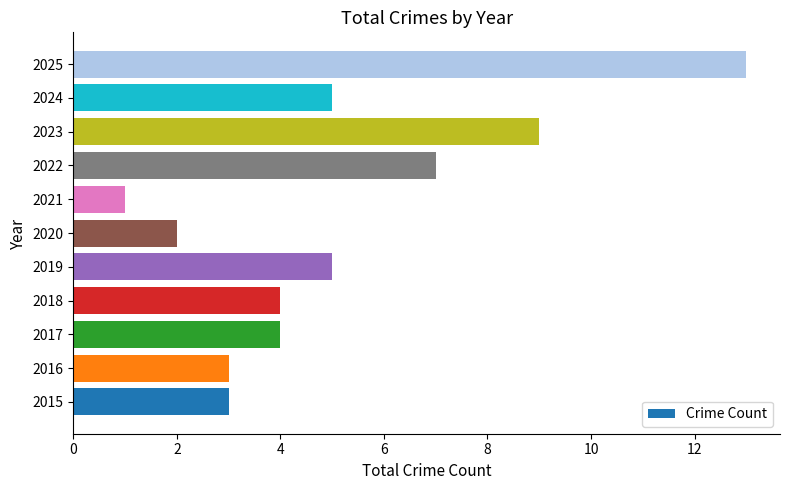

Reading bottom to top, transcribe all the data shown in this chart.

3	3	4	4	5	2	1	7	9	5	13